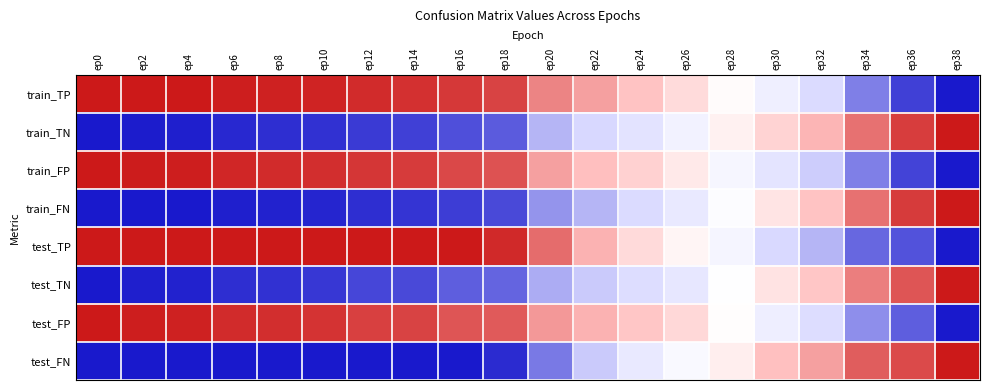

Between ep12 and ep20, which is larger?

ep12